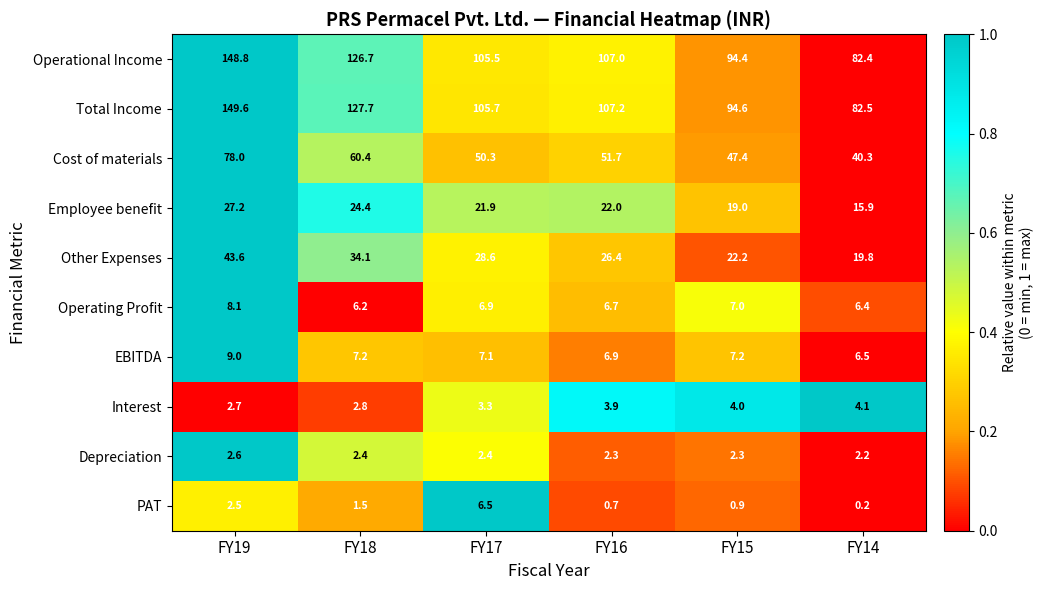

True or false: Cost of materials has a value of 25.6 at FY19.

False